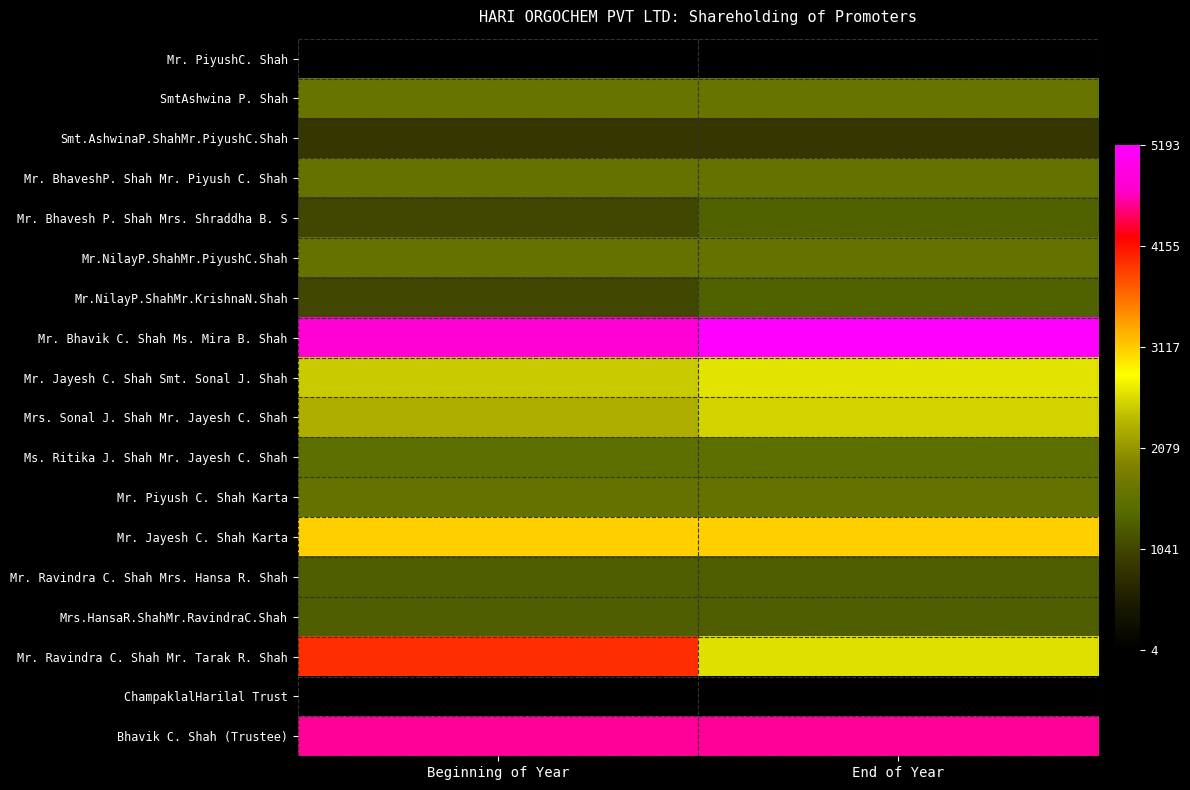

What is the smallest value displayed?

4